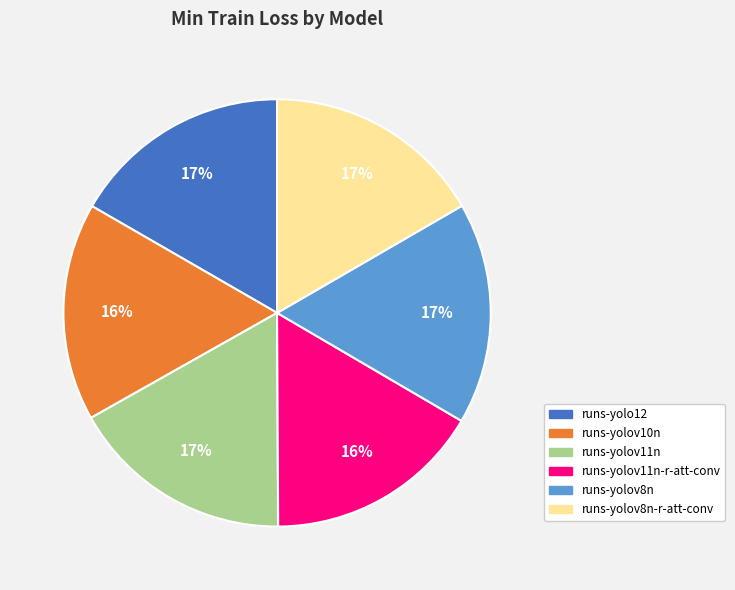

Is there any slice that represents more than half of the pie?

No